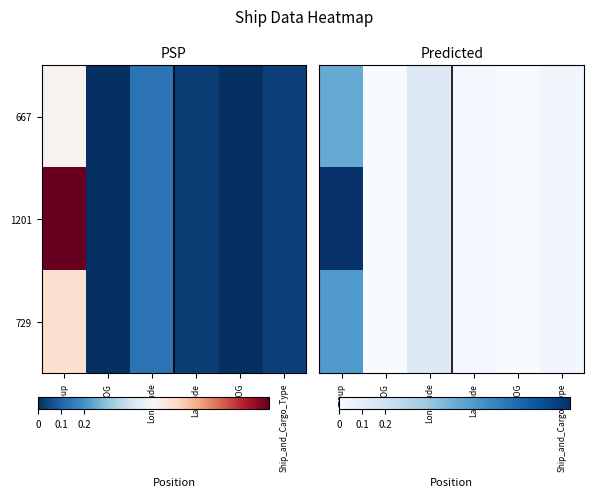

Where is 667 nearest to the value 0?

SOG